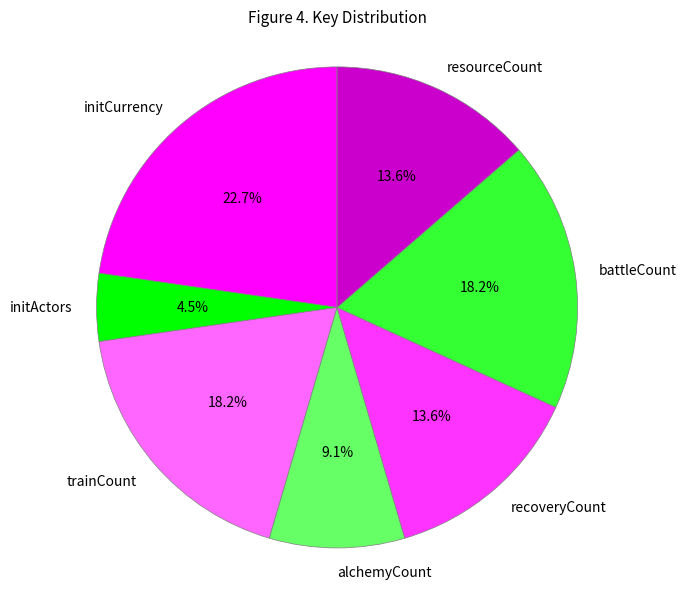

Count the number of slices in the pie.

7